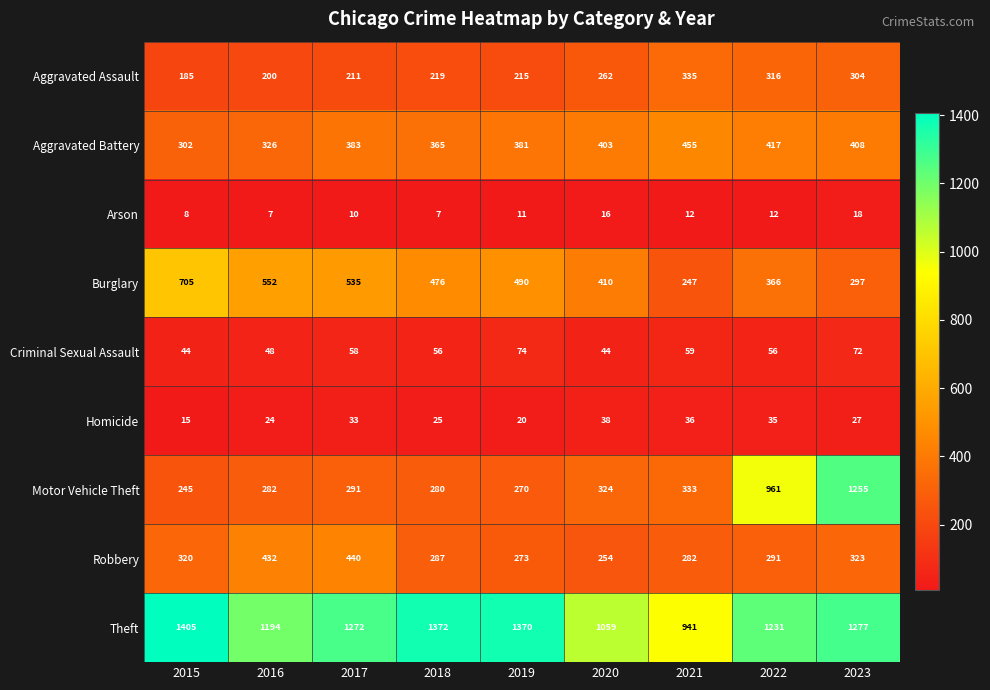

Is the value of Aggravated Battery at 2015 greater than the value of Arson at 2020?

Yes